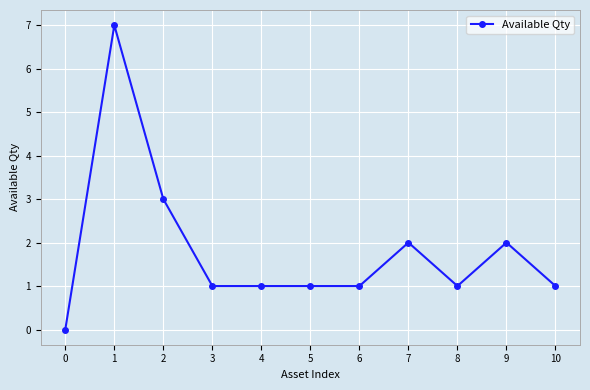

What is the change in value from 1 to 3?

-6